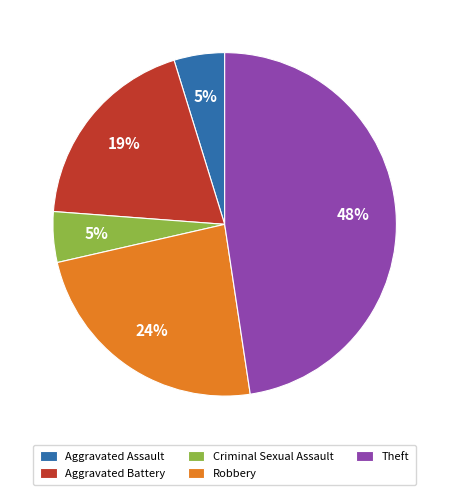

Between Theft and Criminal Sexual Assault, which is larger?

Theft